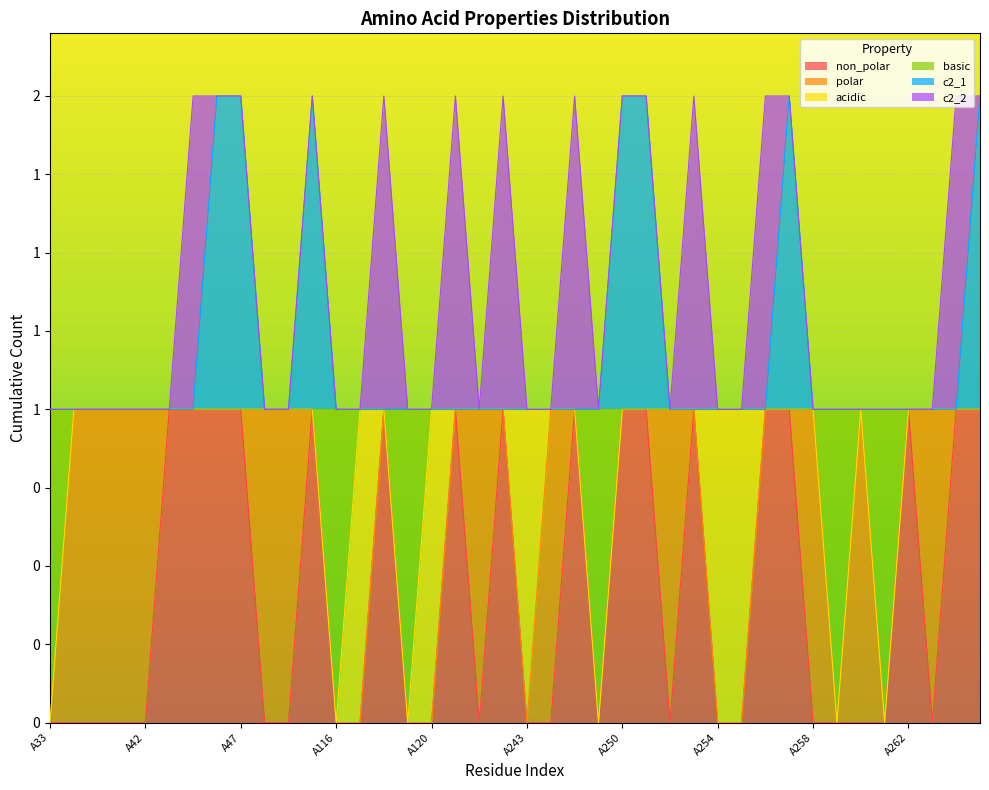

What are all the series names shown in the legend?

non_polar, polar, acidic, basic, c2_1, c2_2